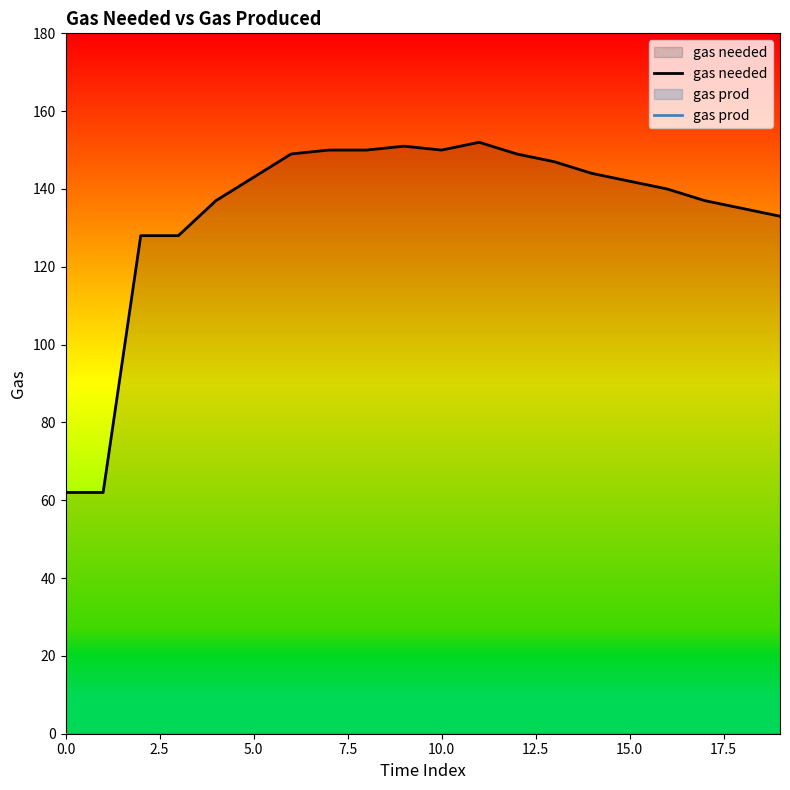

Which series has the largest total across all categories?

gas needed